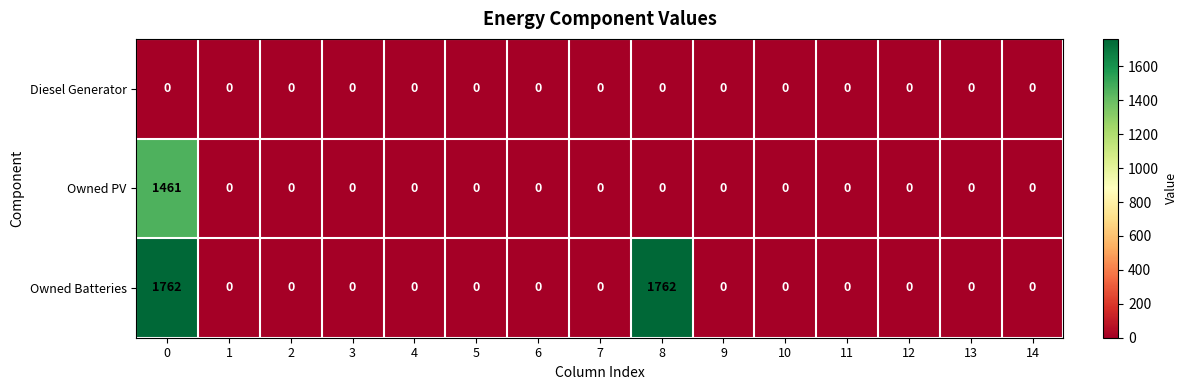

Which series has the widest spread of values?

Owned Batteries